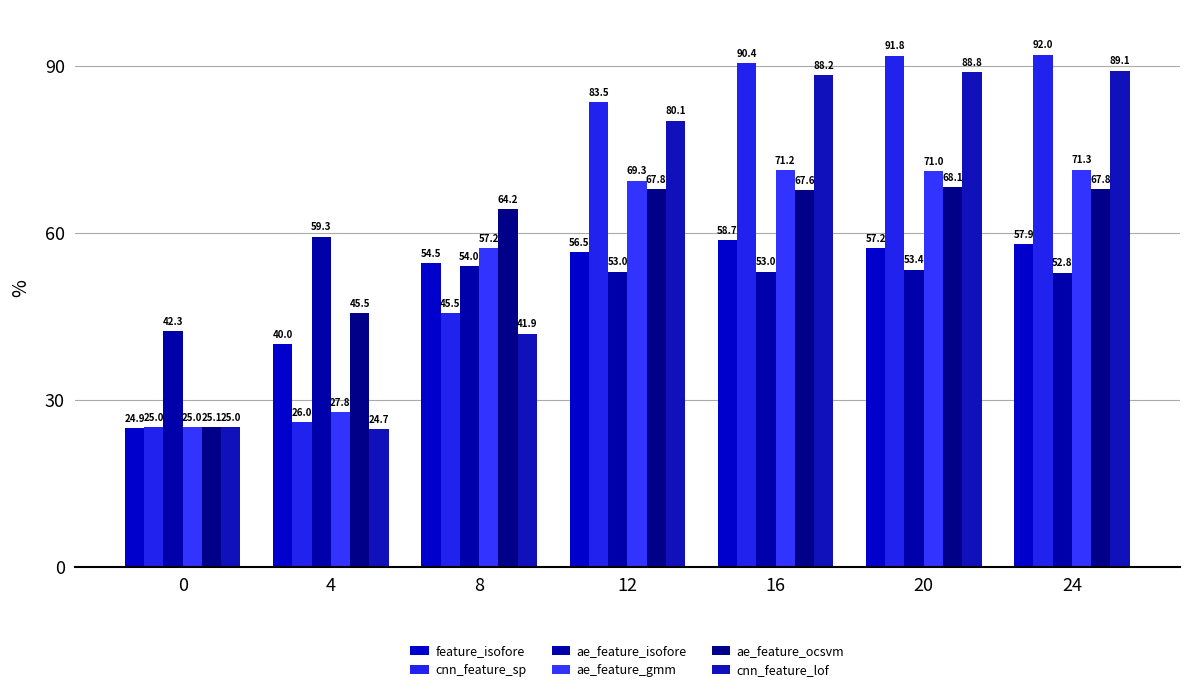

Does the chart contain stacked bars?

No